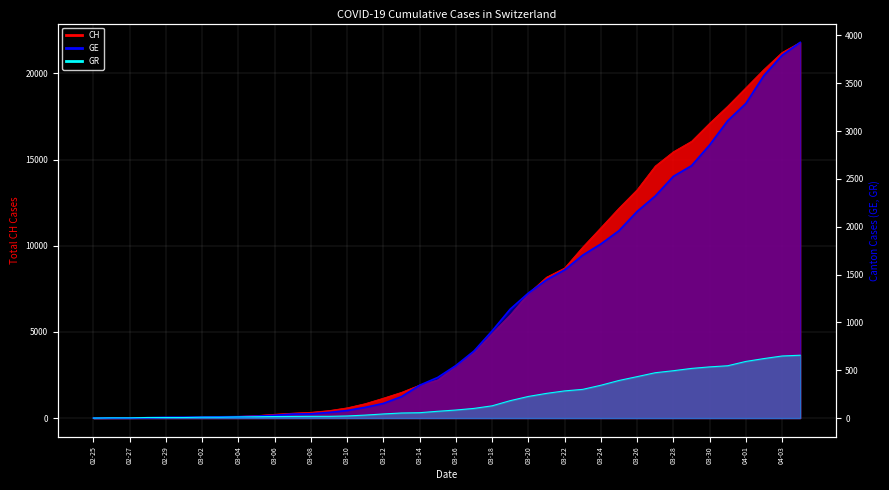

What is the label of the 15th point from the left?

03-10